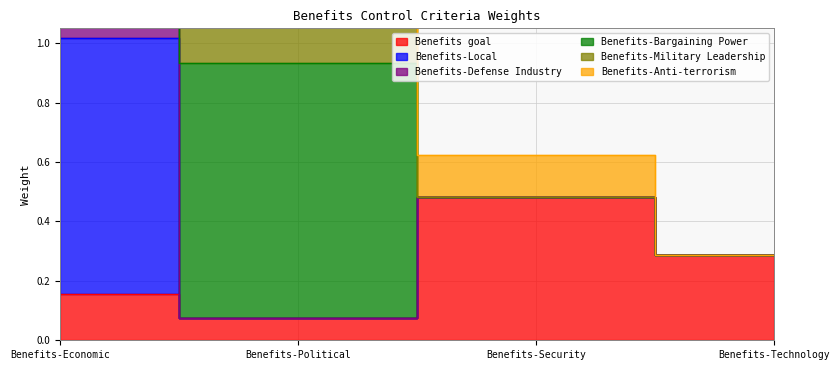

True or false: Benefits-Local and Benefits-Defense Industry intersect in this chart.

False